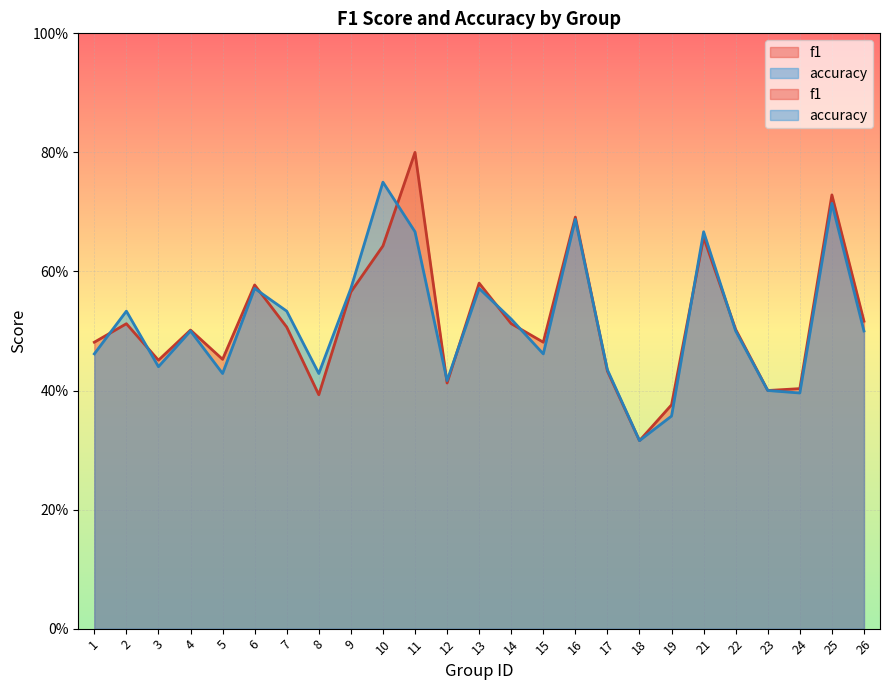

At which label is f1 closest to 0?

18